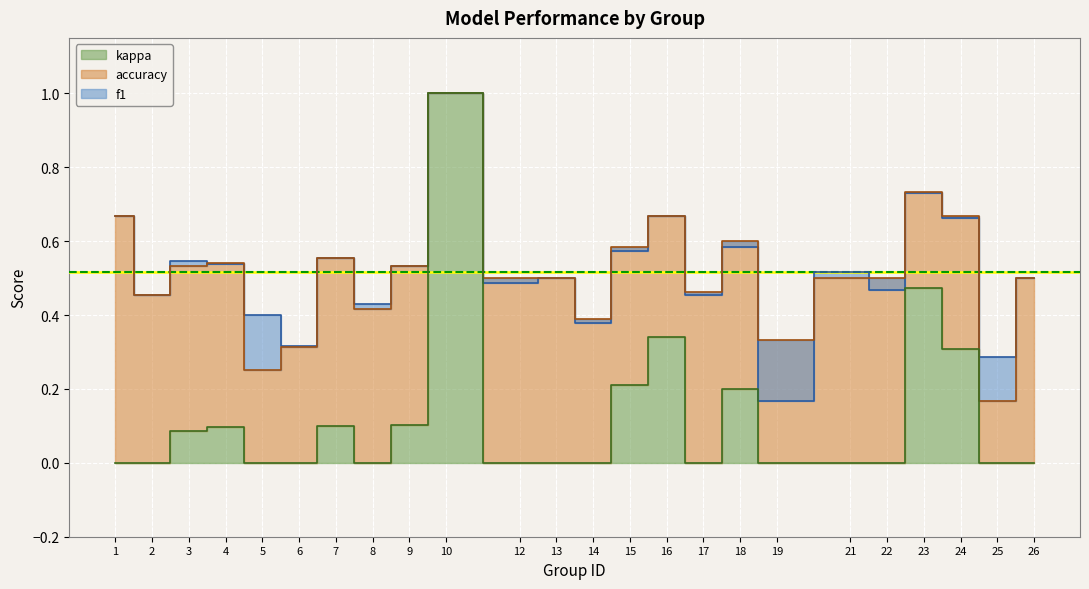

Reading left to right, what are all the values shown in this chart?

f1: 1=0.7	2=0.5	3=0.5	4=0.5	5=0.4	6=0.3	7=0.6	8=0.4	9=0.5	10=1.0	12=0.5	13=0.5	14=0.4	15=0.6	16=0.7	17=0.5	18=0.6	19=0.2	21=0.5	22=0.5	23=0.7	24=0.7	25=0.3	26=0.5
accuracy: 1=0.7	2=0.5	3=0.5	4=0.5	5=0.2	6=0.3	7=0.6	8=0.4	9=0.5	10=1.0	12=0.5	13=0.5	14=0.4	15=0.6	16=0.7	17=0.5	18=0.6	19=0.3	21=0.5	22=0.5	23=0.7	24=0.7	25=0.2	26=0.5
kappa: 1=0.0	2=0.0	3=0.1	4=0.1	5=0.0	6=0.0	7=0.1	8=0.0	9=0.1	10=1.0	12=0.0	13=0.0	14=0.0	15=0.2	16=0.3	17=0.0	18=0.2	19=0.0	21=0.0	22=0.0	23=0.5	24=0.3	25=0.0	26=0.0